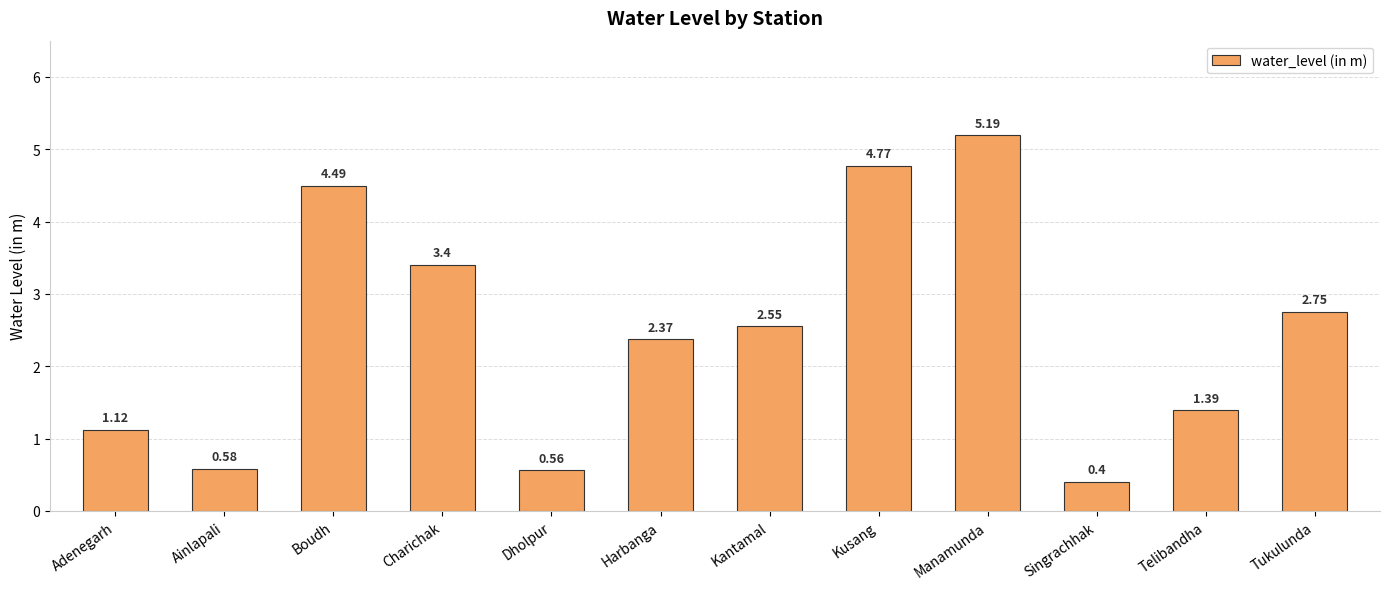

Are the bars grouped side by side (vs. stacked)?

No